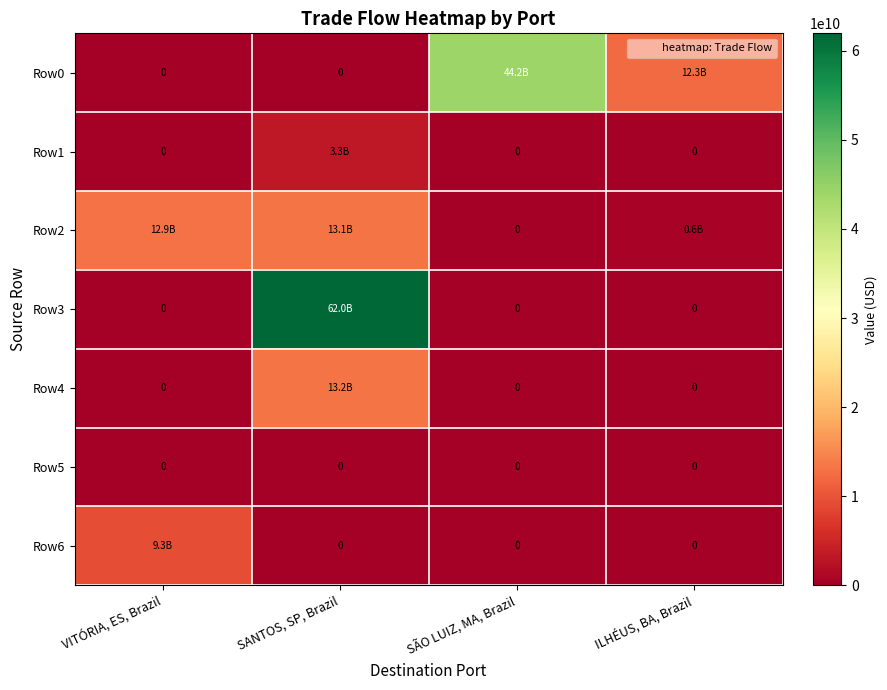

At which category is the sum across all series the highest?

SANTOS, SP, Brazil